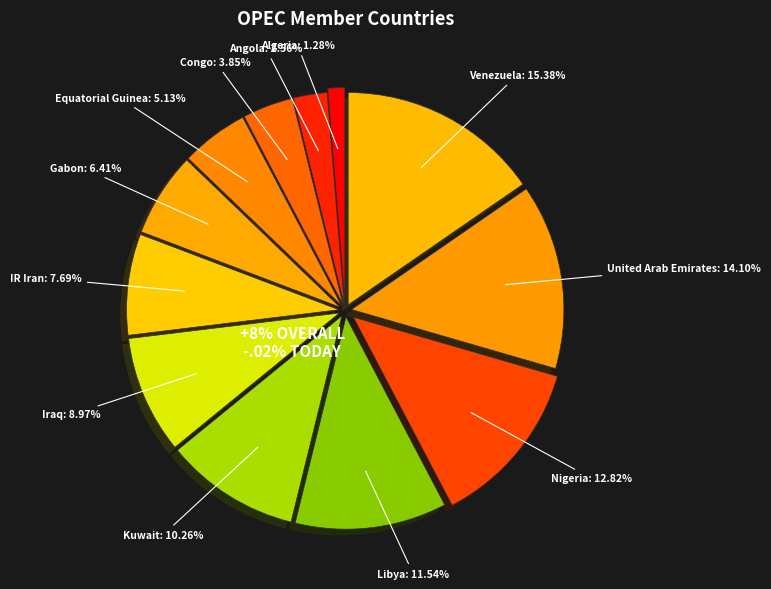

Is it true that IR Iran is 13% of the pie?

False